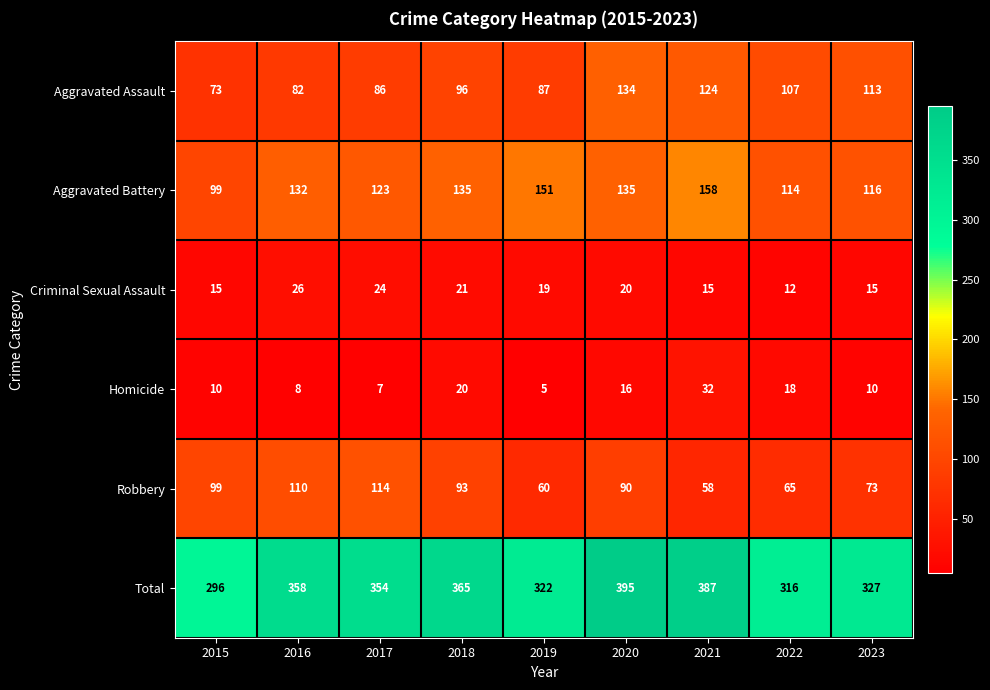

What is the average value of the Total series?

347